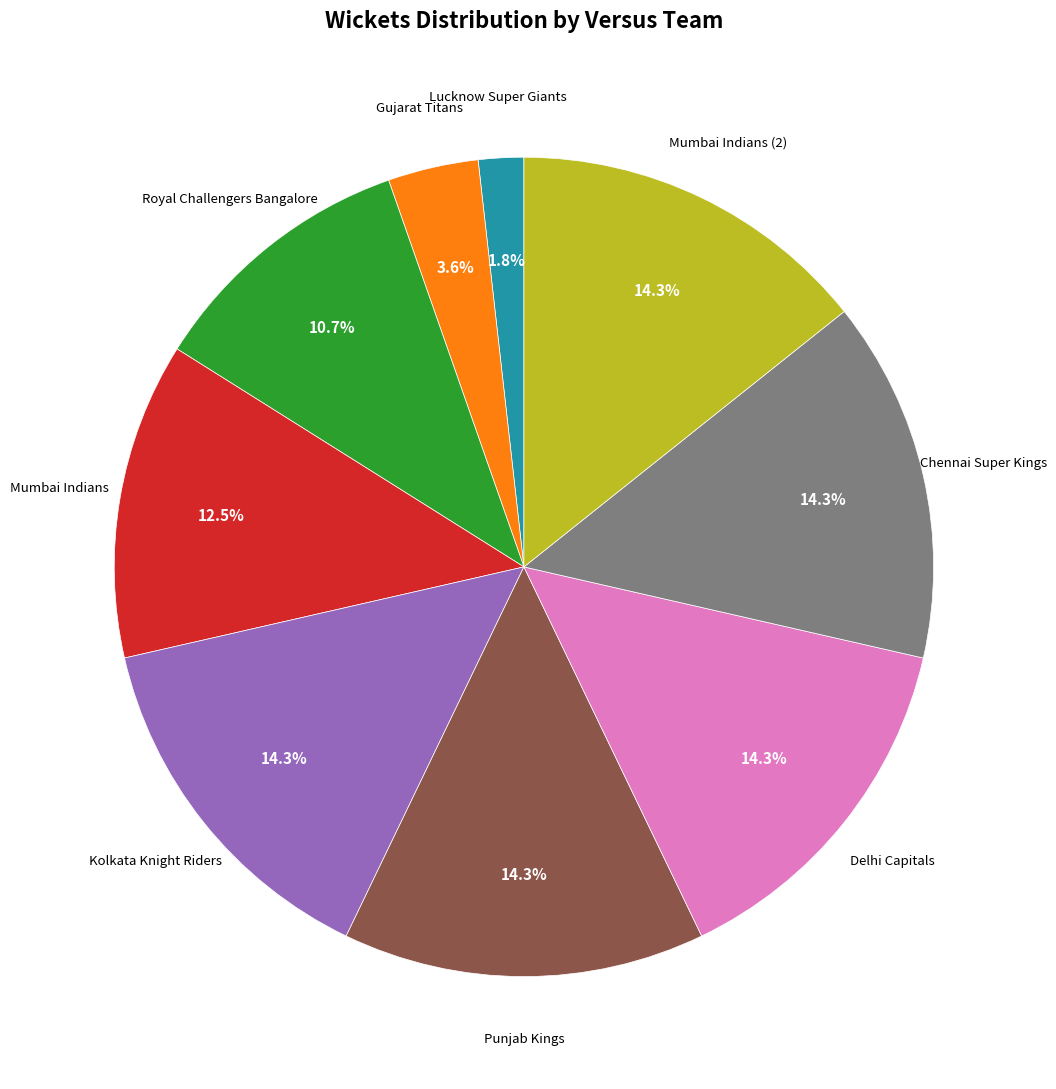

Is there a majority slice in this chart?

No